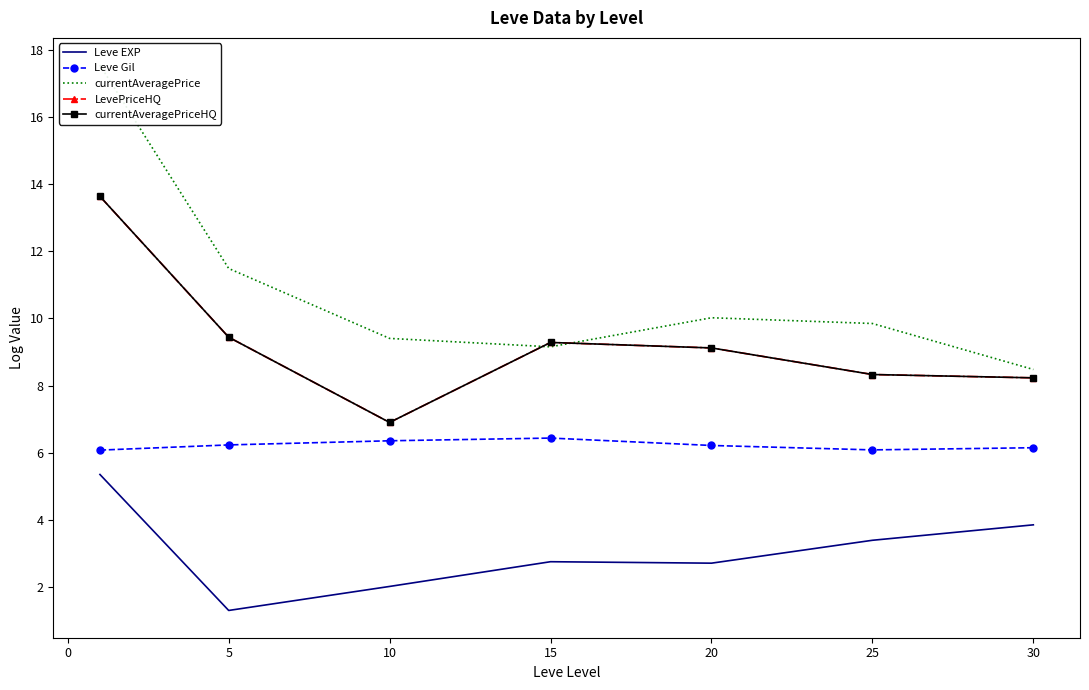

Which category has the lowest value in the currentAveragePriceHQ series?

5